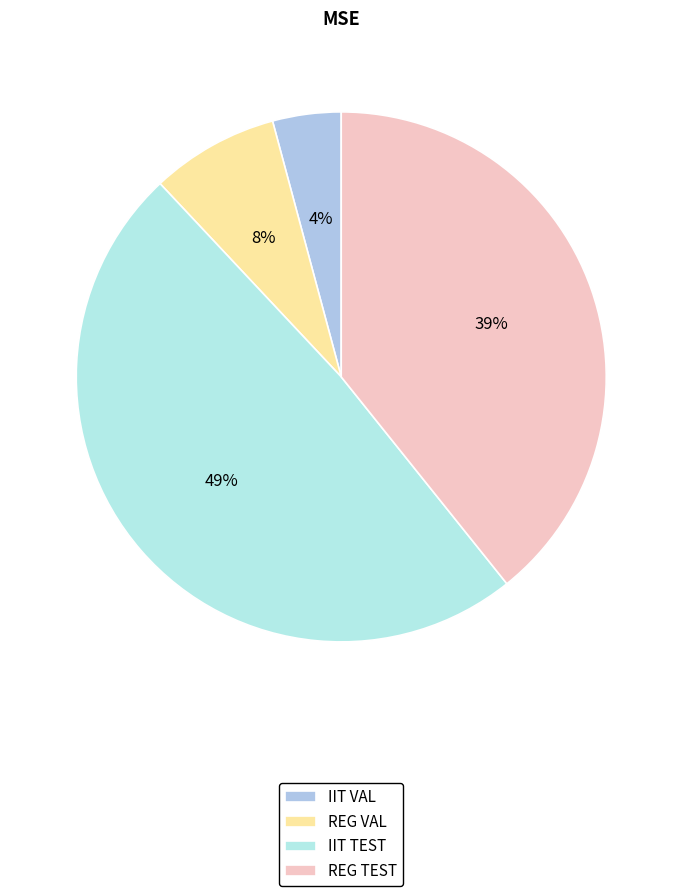

What is the smallest slice in the pie chart?

IIT VAL